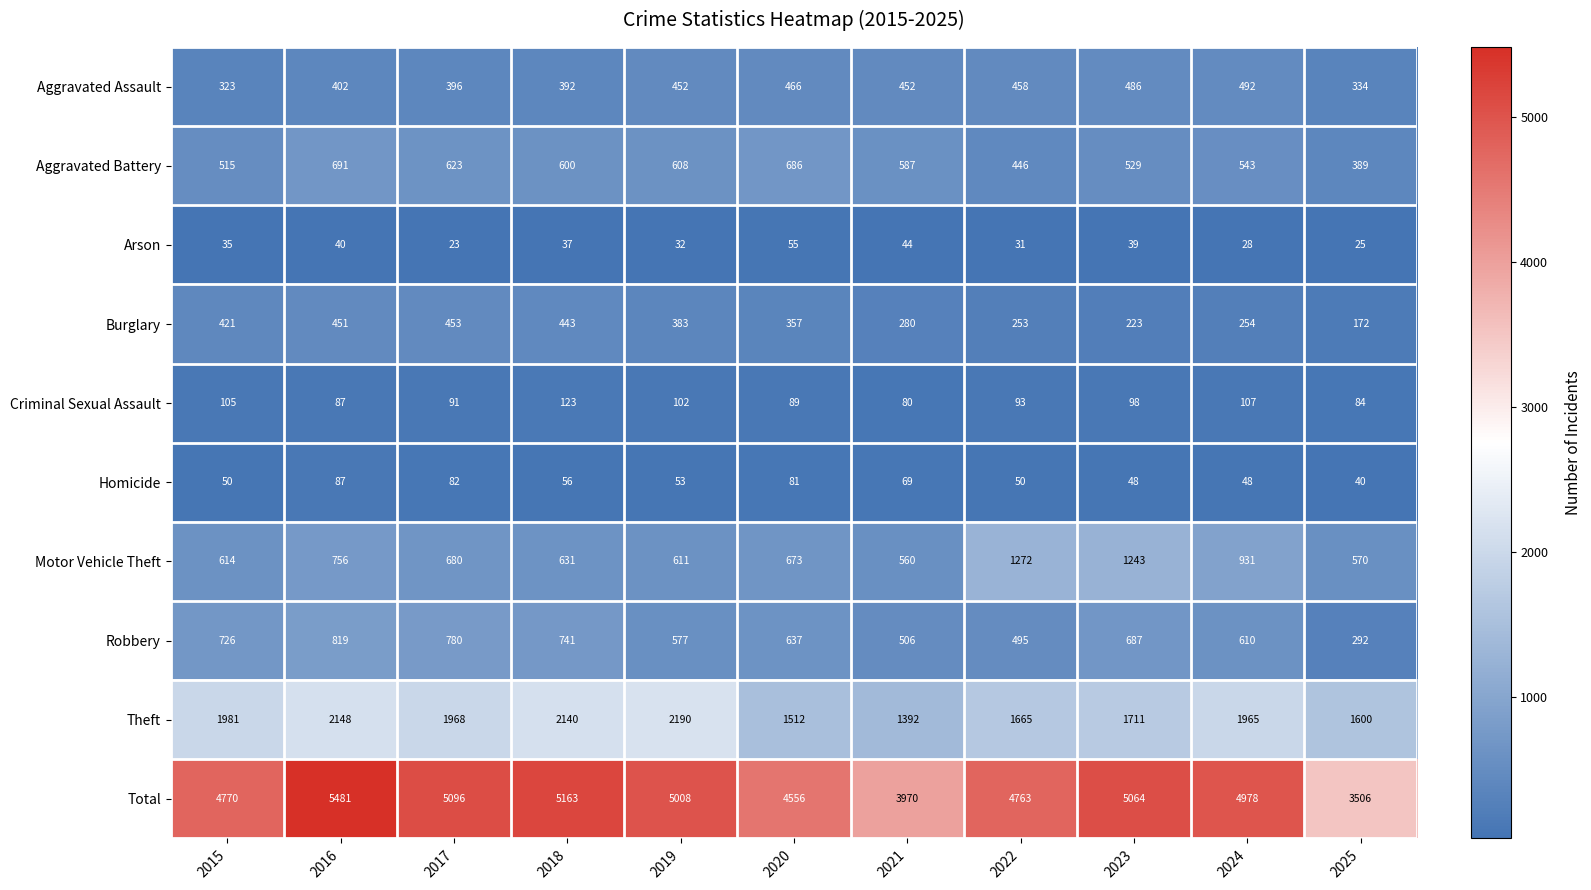

At which label does Aggravated Battery first exceed 587?

2016